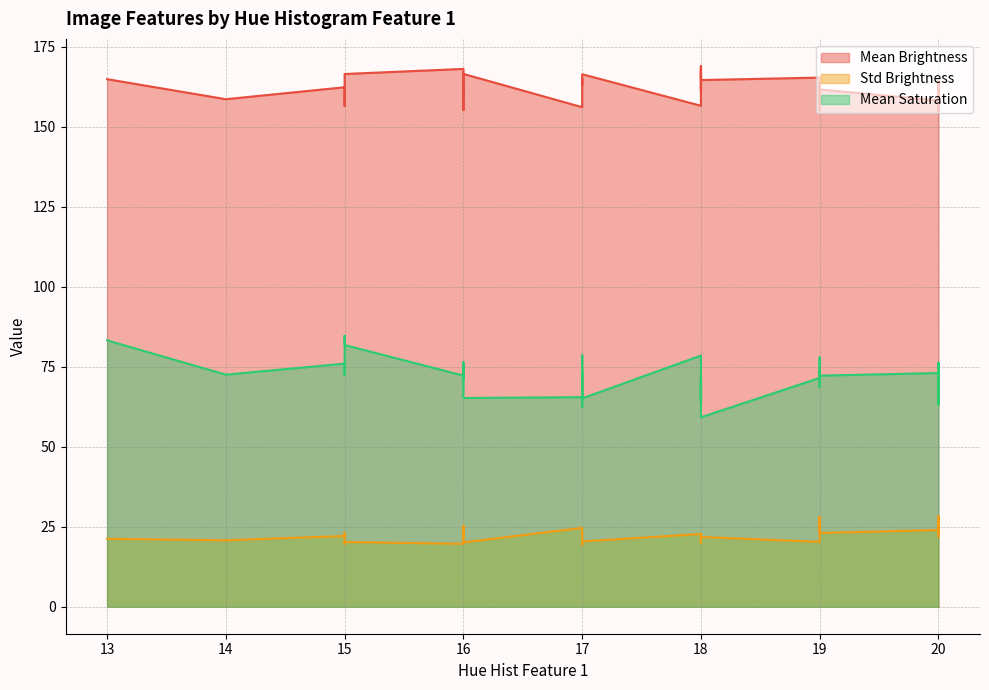

At which category is the sum across all series the highest?

13